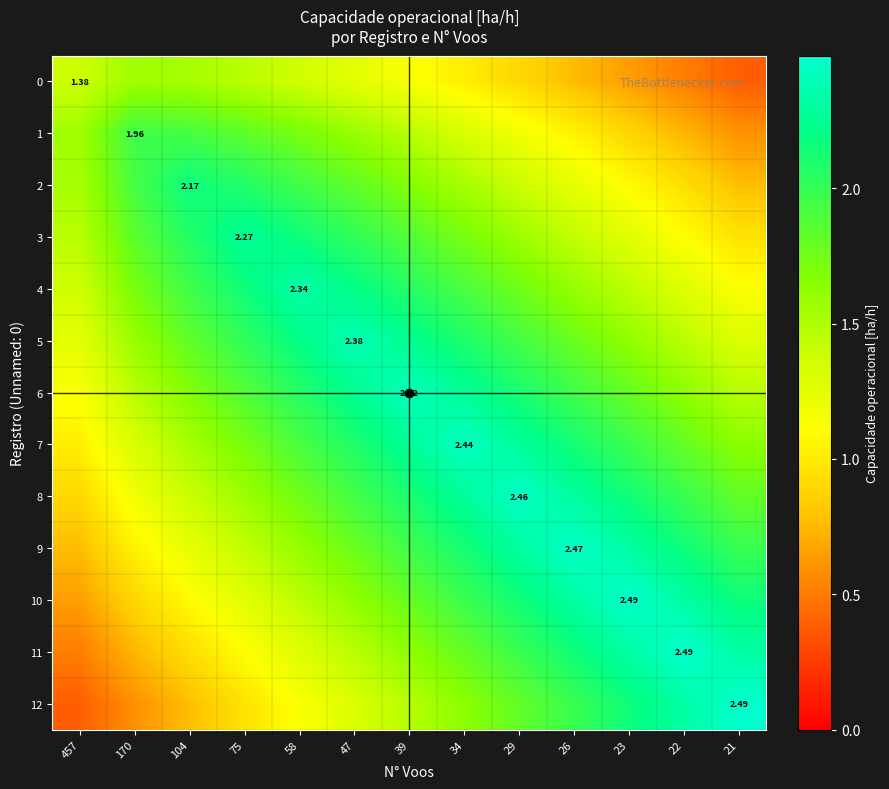

How many data points in 9 are less than 1?

1